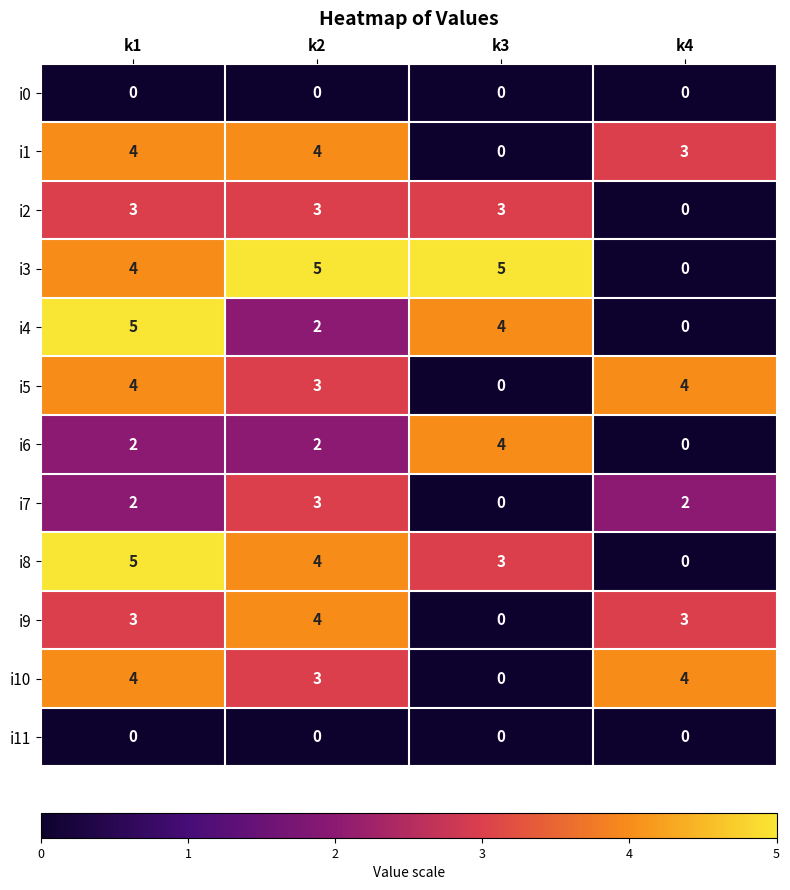

What is the difference between the highest and lowest values at k2?

5